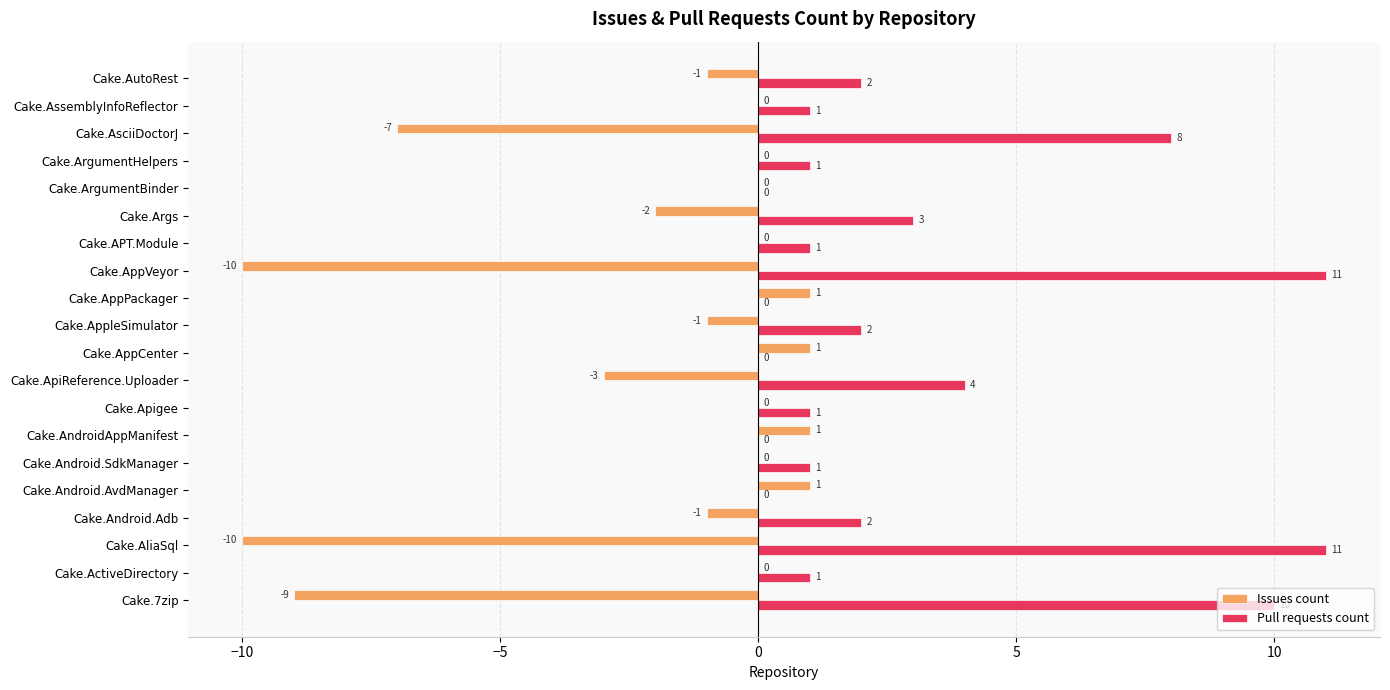

At which label is Issues count closest to -4?

Cake.ApiReference.Uploader